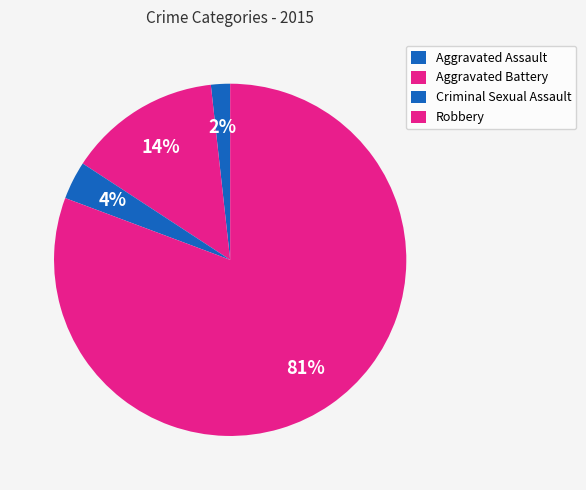

How many segments does this pie chart have?

4